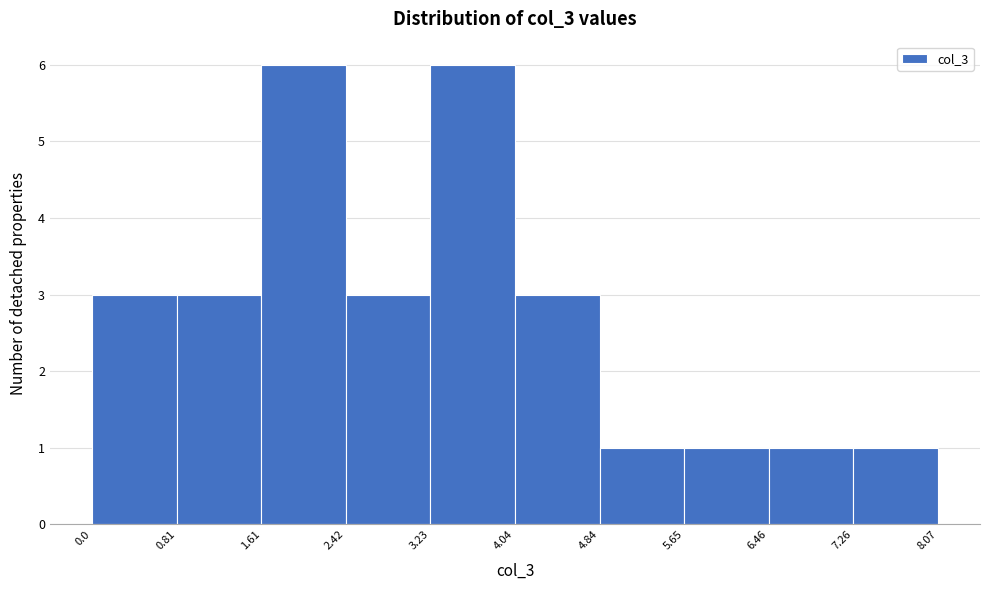

Reading left to right, list every bar in this chart as the range it spans on the x-axis followed by its height. The values are not printed on the chart, so give them approximately, as read against the axis.

0.0 to 0.81: 3
0.81 to 1.61: 3
1.61 to 2.42: 6
2.42 to 3.23: 3
3.23 to 4.04: 6
4.04 to 4.84: 3
4.84 to 5.65: 1
5.65 to 6.46: 1
6.46 to 7.26: 1
7.26 to 8.07: 1